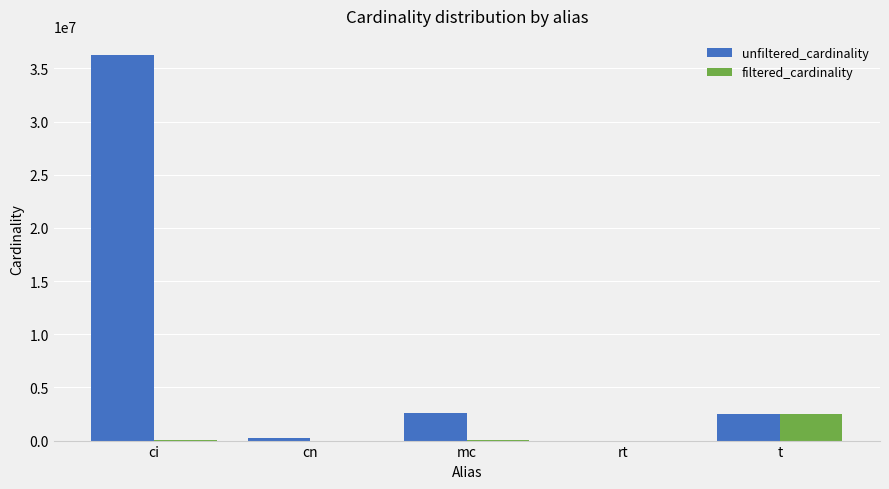

How many series are shown in this chart?

2